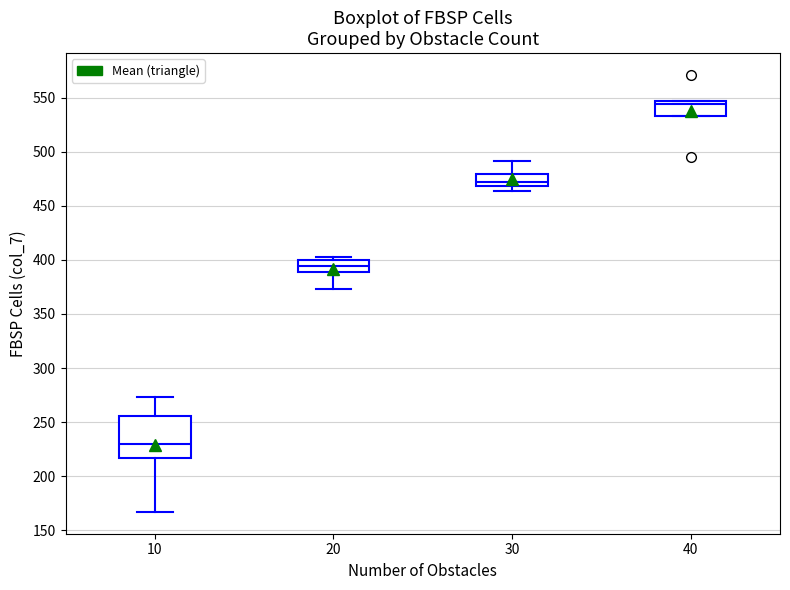

Which box has the lowest median line?

10